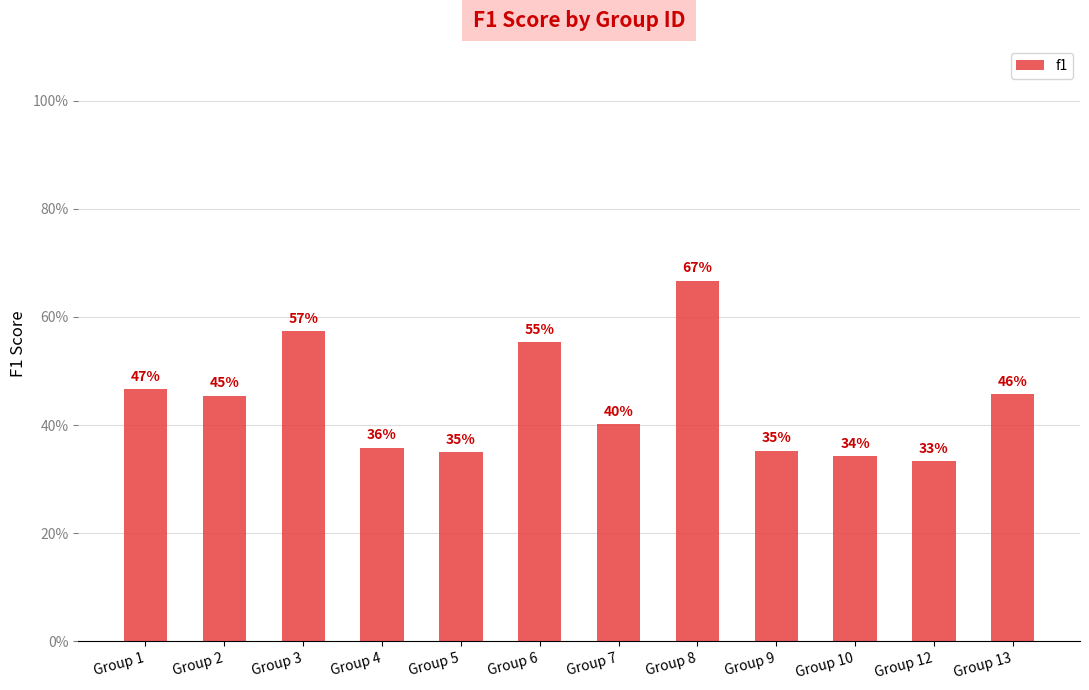

Read the value at Group 2.

0.5